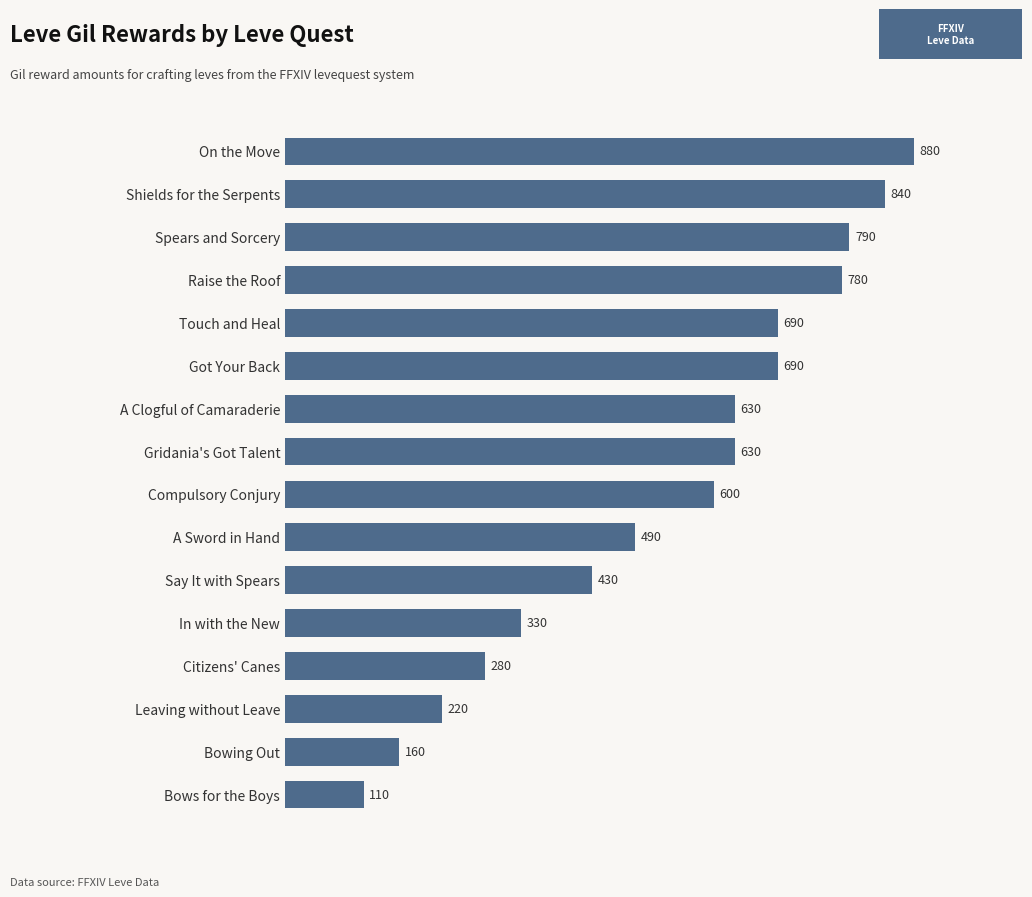

True or false: the data shows 160 at Bowing Out.

True